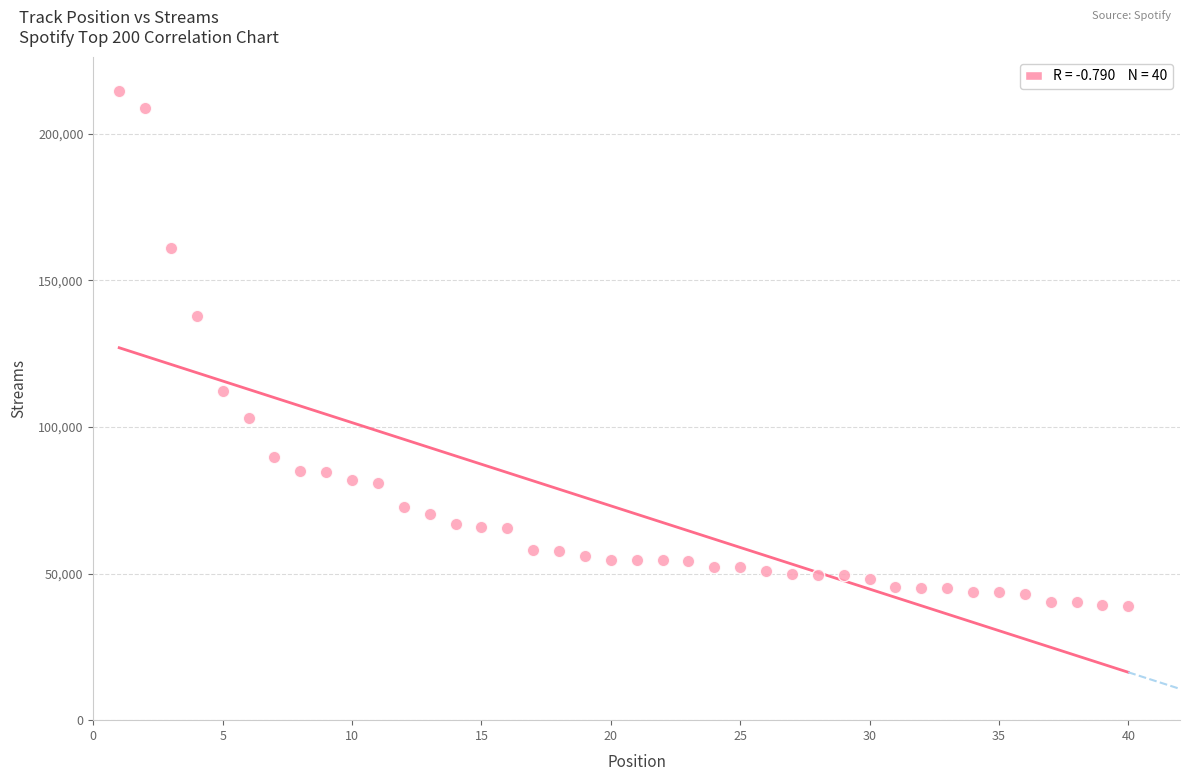

What is the range of Y values (max minus min)?

175640